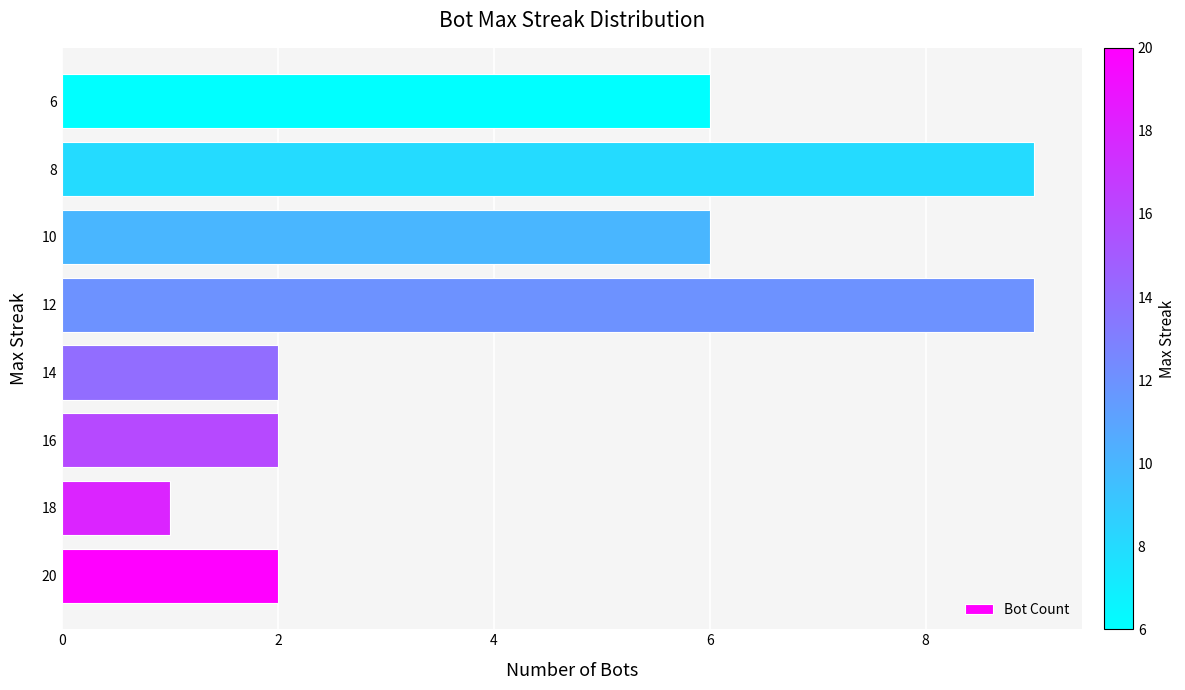

How many values are between 2 and 9?

7